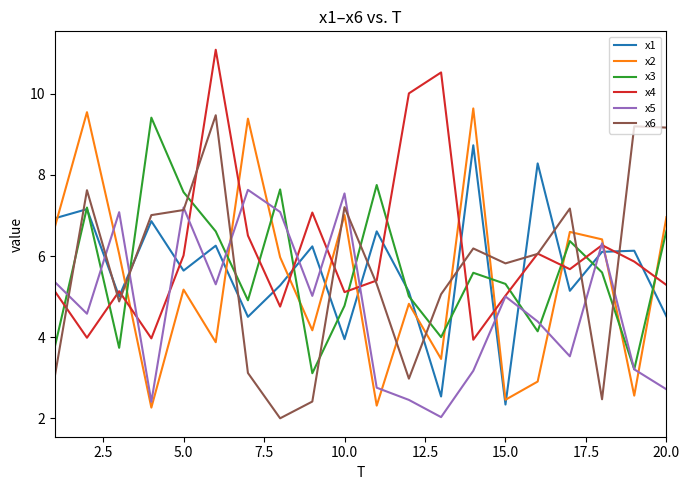

Which series ends up on top after the final intersection of x4 and x1?

x4